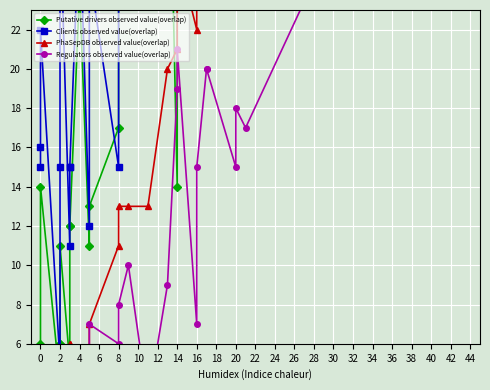

Rank the series by their maximum value, from highest to lowest.

Clients observed value(overlap), Putative drivers observed value(overlap), PhaSepDB observed value(overlap), Regulators observed value(overlap)